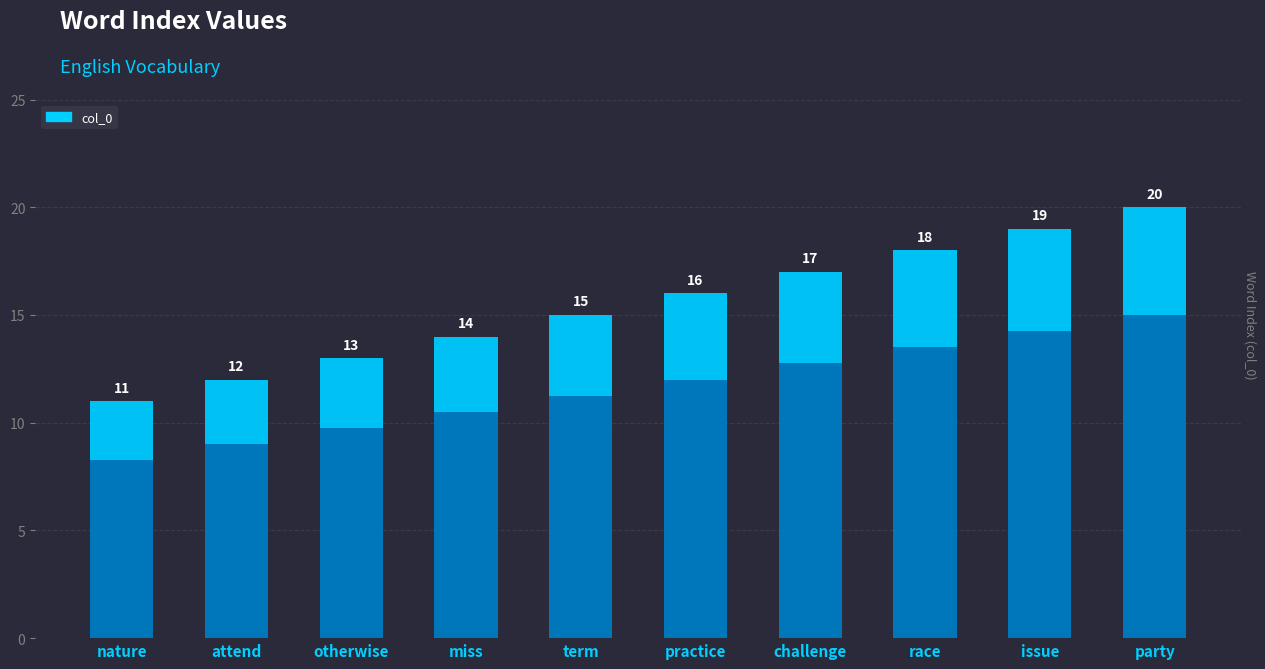

Reading right to left, extract all data points from this chart.

20	19	18	17	16	15	14	13	12	11